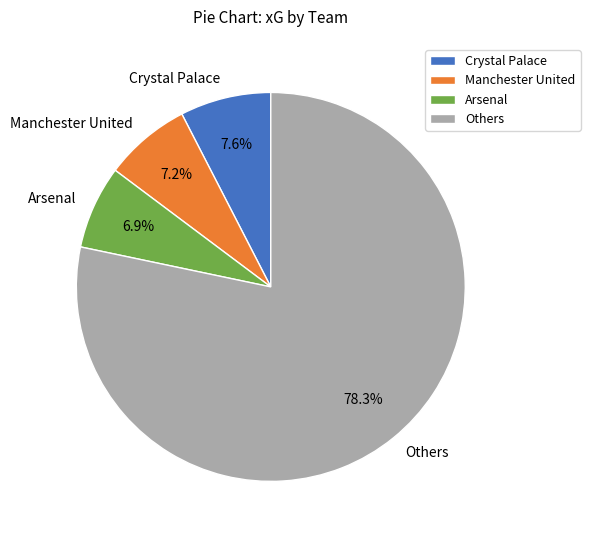

Does any single category account for the majority?

Yes